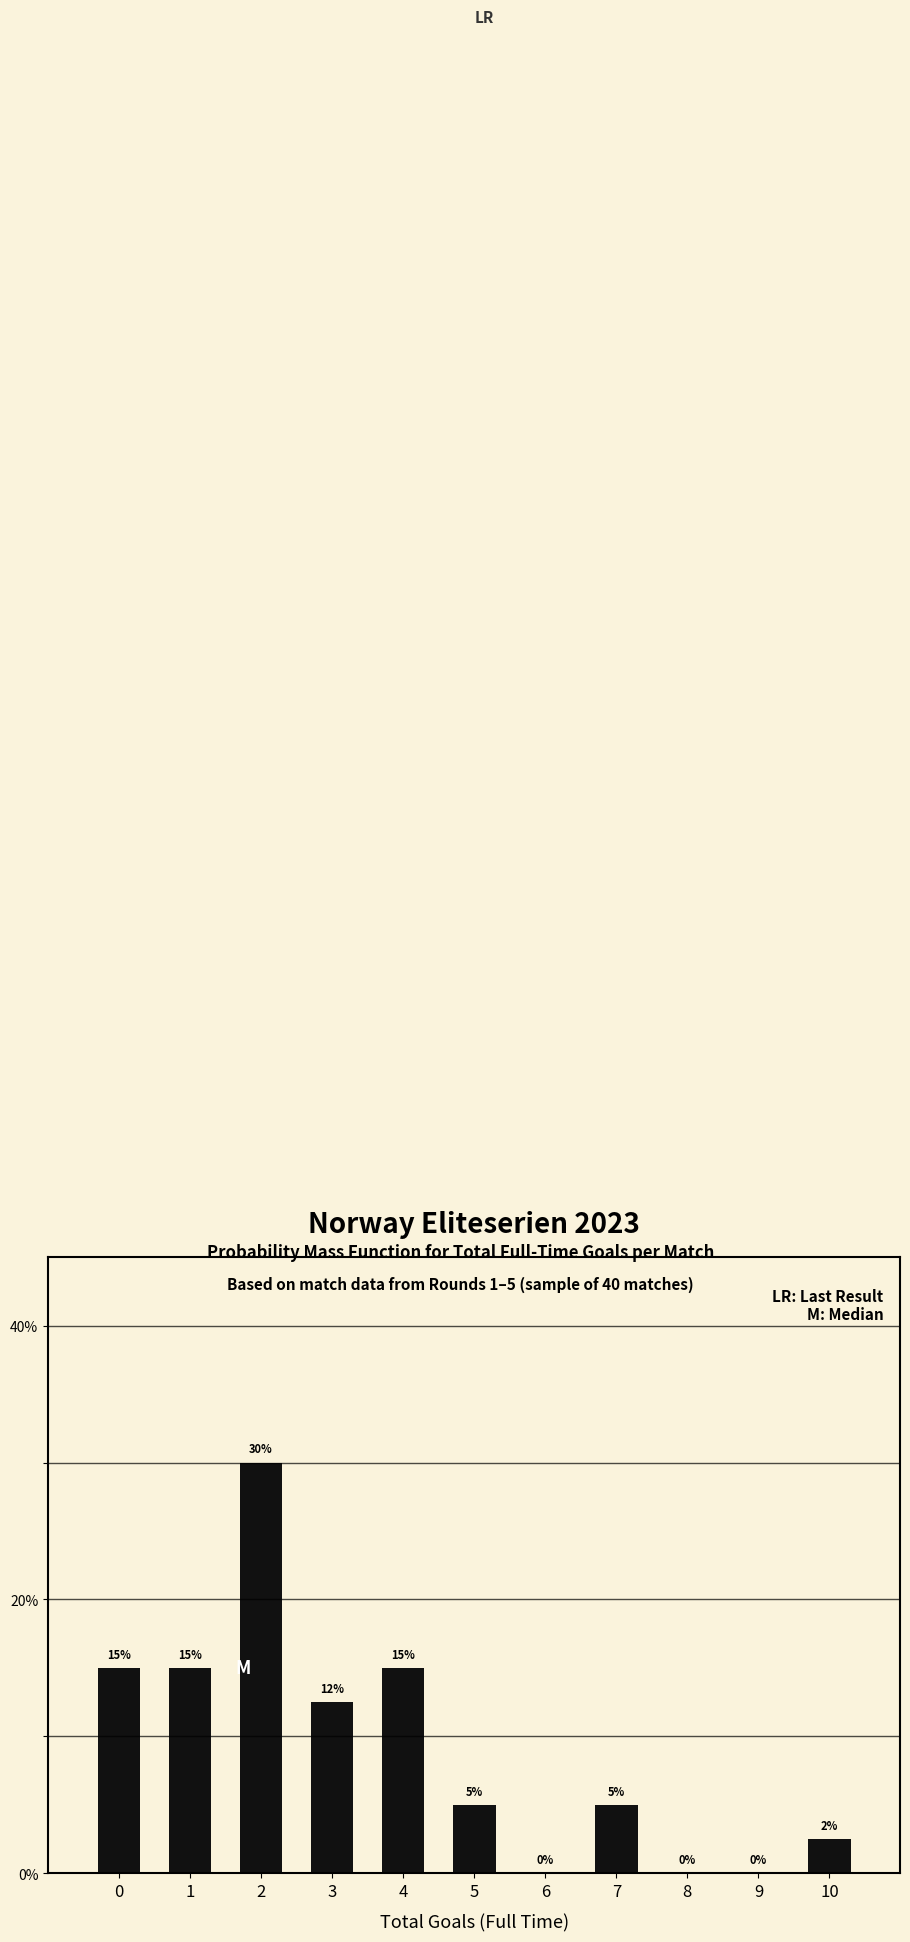

Which has a higher value, 7 or 4?

4